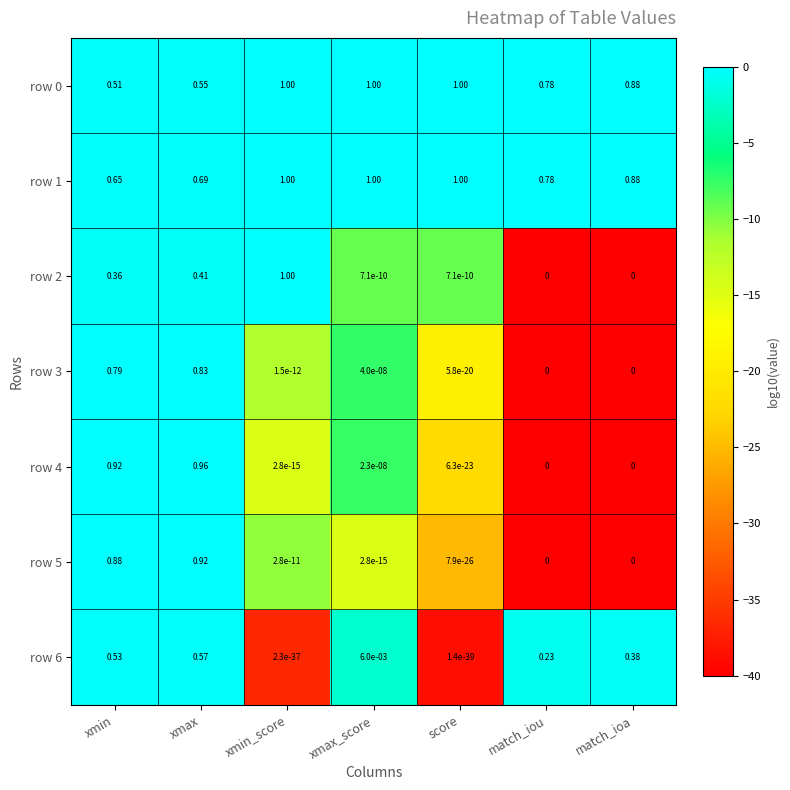

At which category is the sum across all series the highest?

xmax